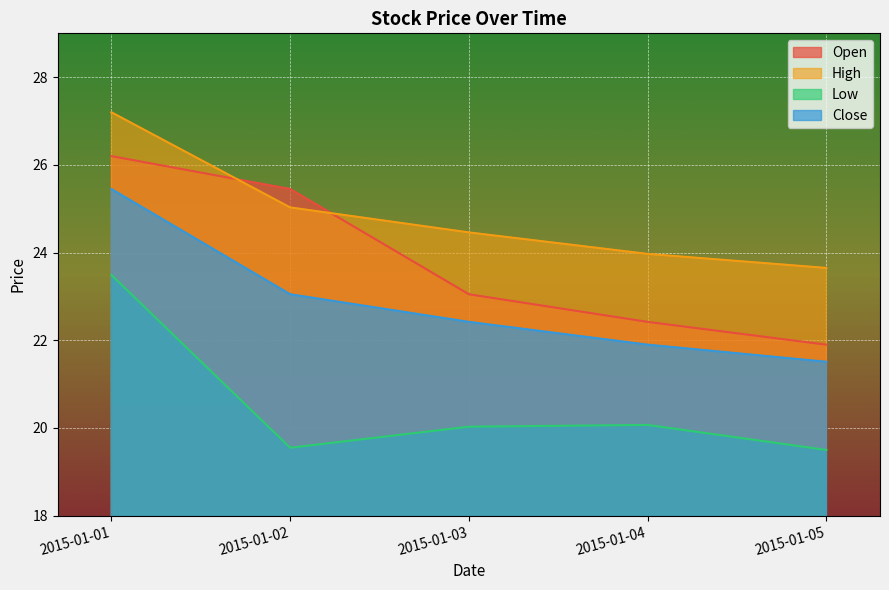

Is it true that Low equals 5.1 at 2015-01-02?

False